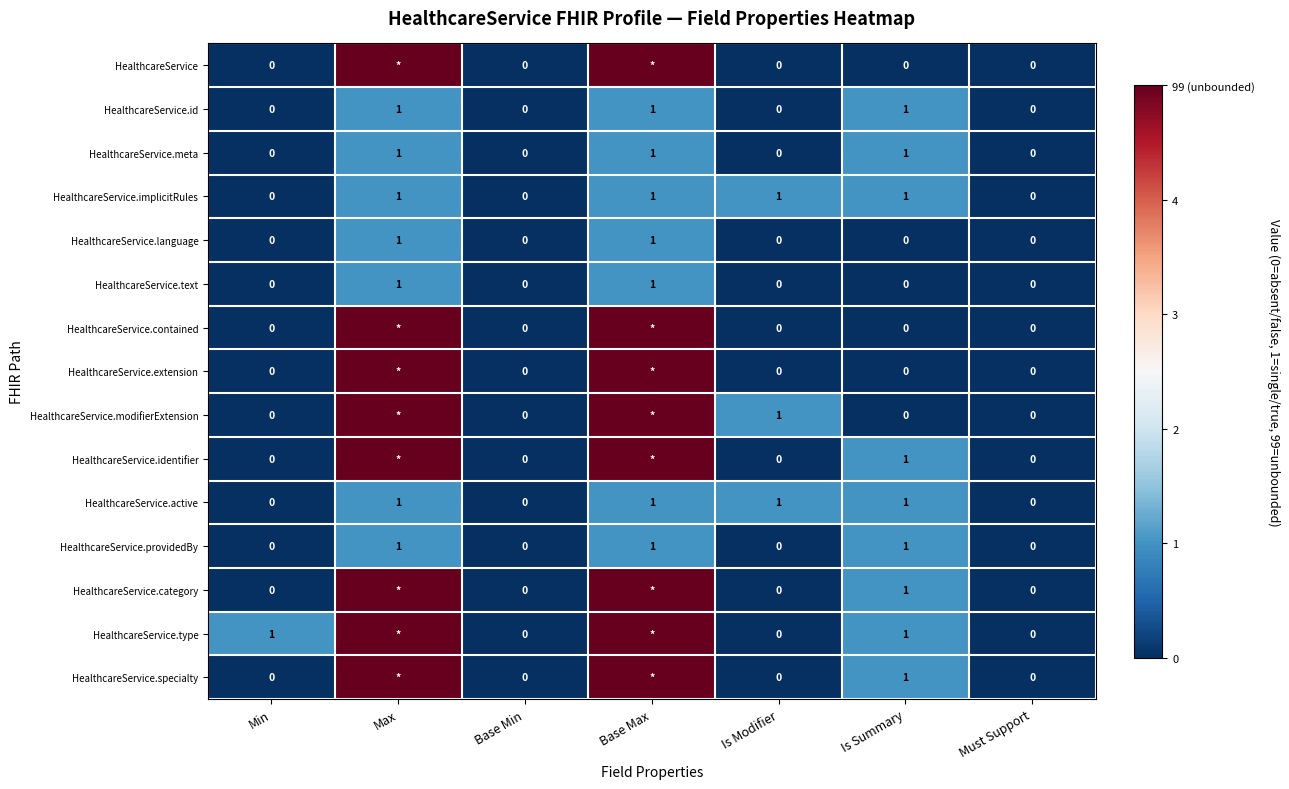

What is the sum of all HealthcareService.implicitRules values?

4